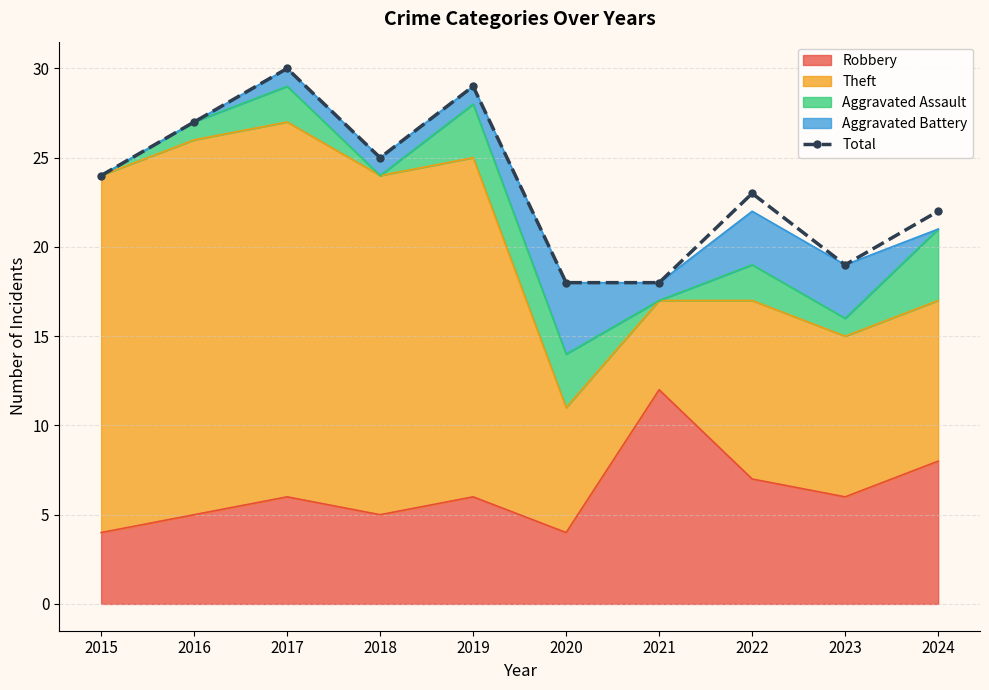

What is the difference between the maximum and minimum values?

12